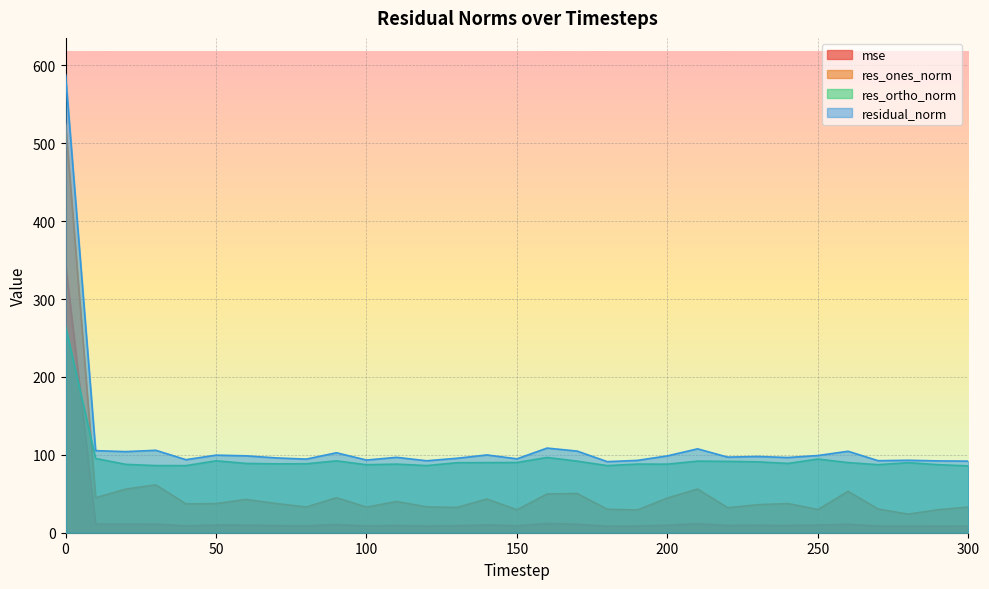

True or false: res_ones_norm has more than 0 points higher than both neighbors.

True